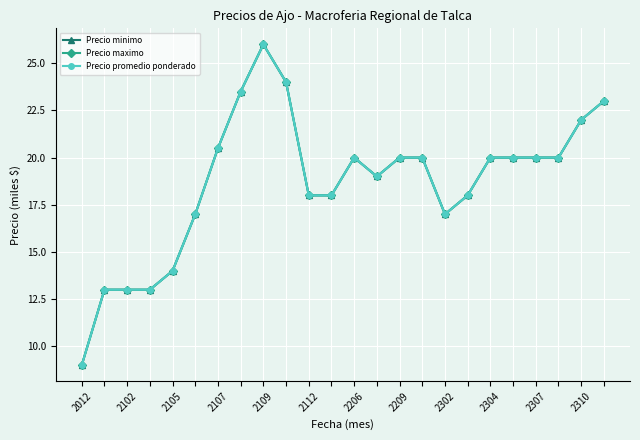

Reading right to left, list all the values displayed in this chart.

Precio minimo: 23.0	22.0	20.0	20.0	20.0	20.0	18.0	17.0	20.0	20.0	19.0	20.0	18.0	18.0	24.0	26.0	23.5	20.5	17.0	14.0	13.0	13.0	13.0	9.0
Precio maximo: 23.0	22.0	20.0	20.0	20.0	20.0	18.0	17.0	20.0	20.0	19.0	20.0	18.0	18.0	24.0	26.0	23.5	20.5	17.0	14.0	13.0	13.0	13.0	9.0
Precio promedio ponderado: 23.0	22.0	20.0	20.0	20.0	20.0	18.0	17.0	20.0	20.0	19.0	20.0	18.0	18.0	24.0	26.0	23.5	20.5	17.0	14.0	13.0	13.0	13.0	9.0